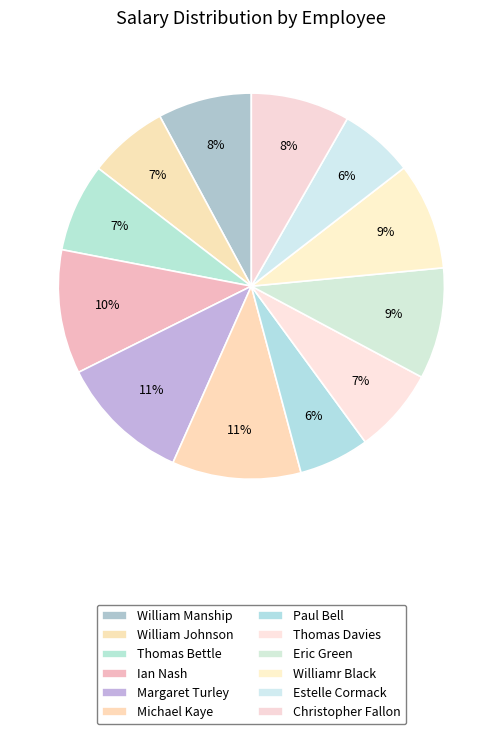

Does William Manship account for over 50% of the chart?

No